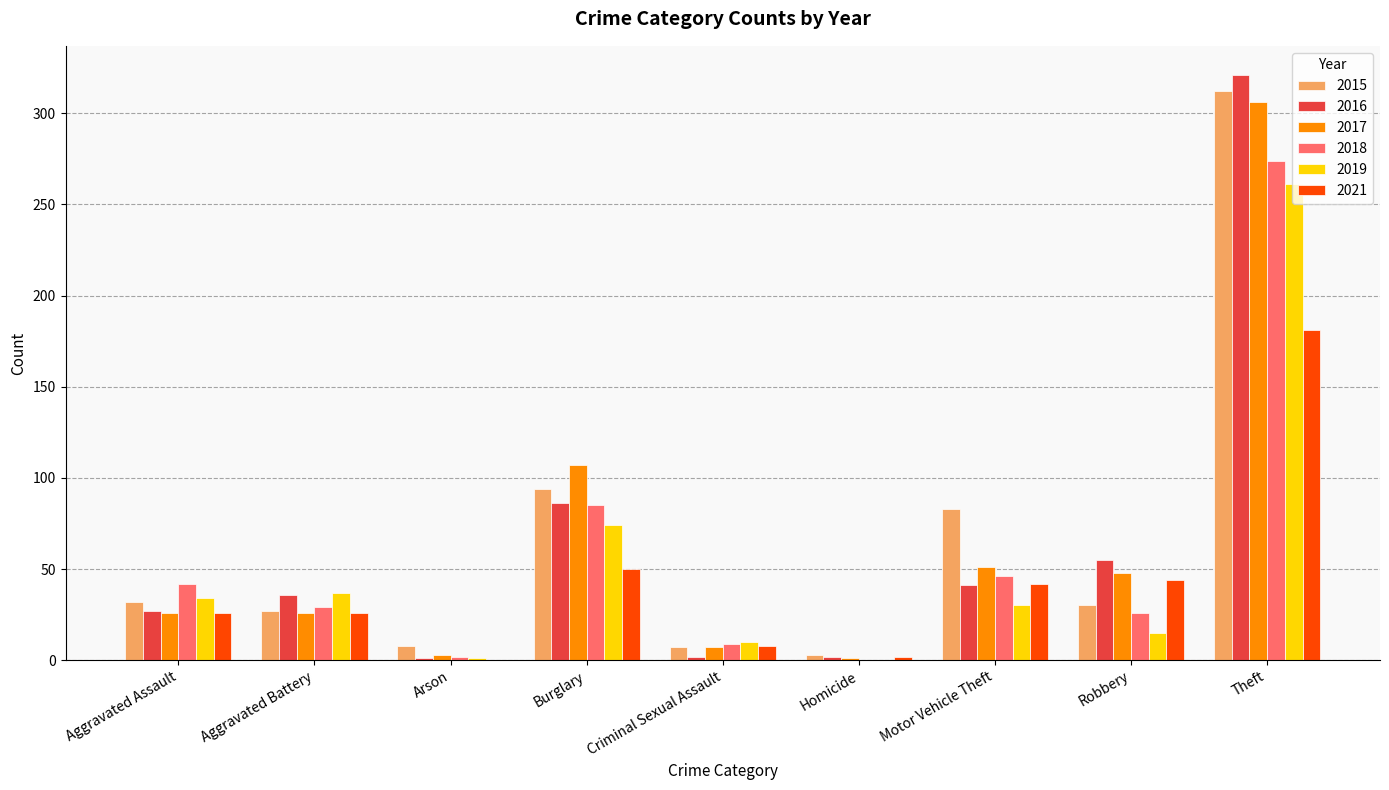

Which label corresponds to the largest value in the chart?

Theft